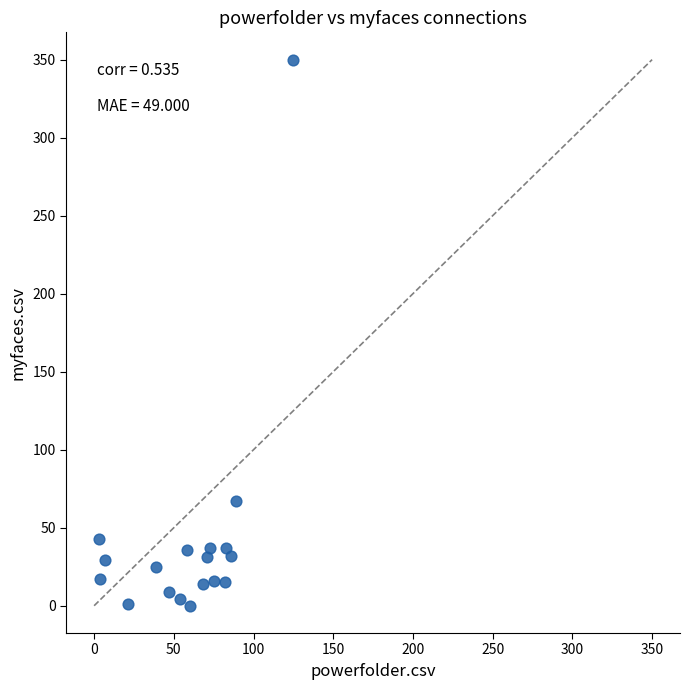

What Y value in the scatter plot is closest to 175?

67